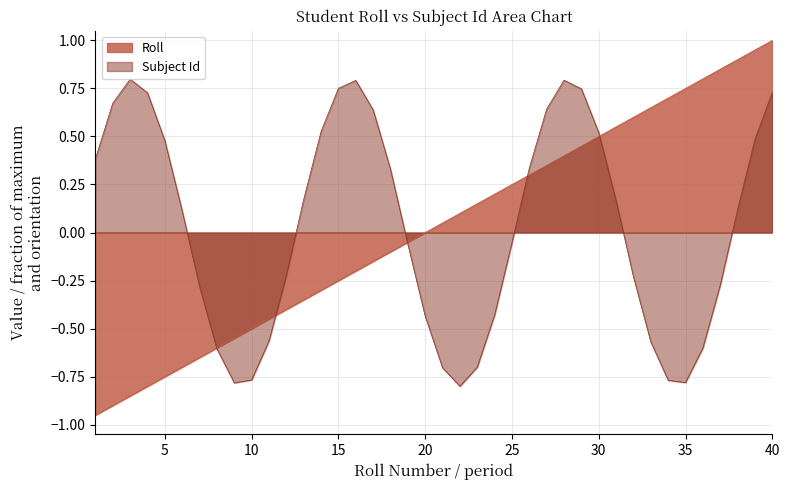

What is the value of the 14th point from the left?

-0.3